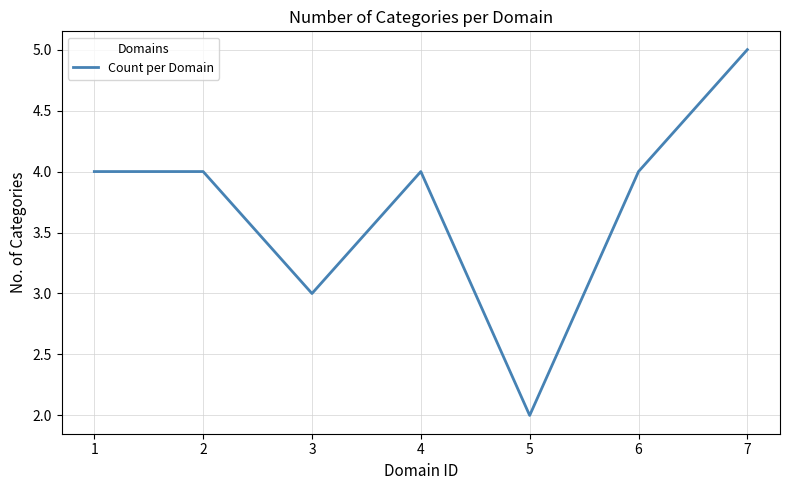

Approximately how many times larger is the value at 2 compared to 6?

1.0